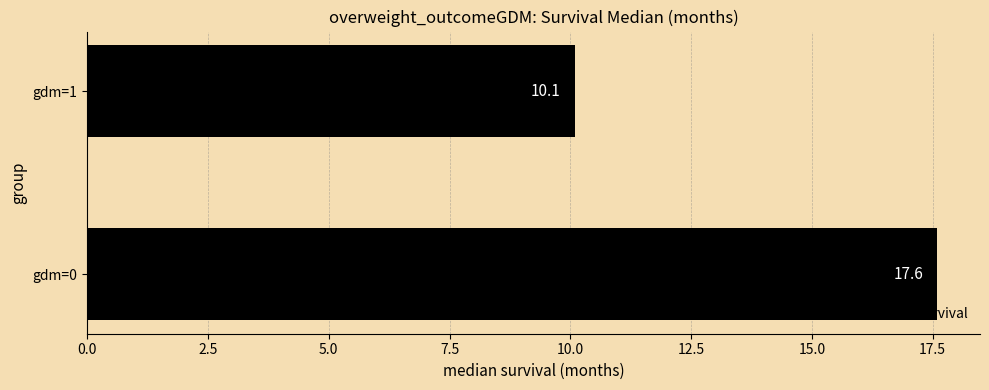

What is the average value?

13.9